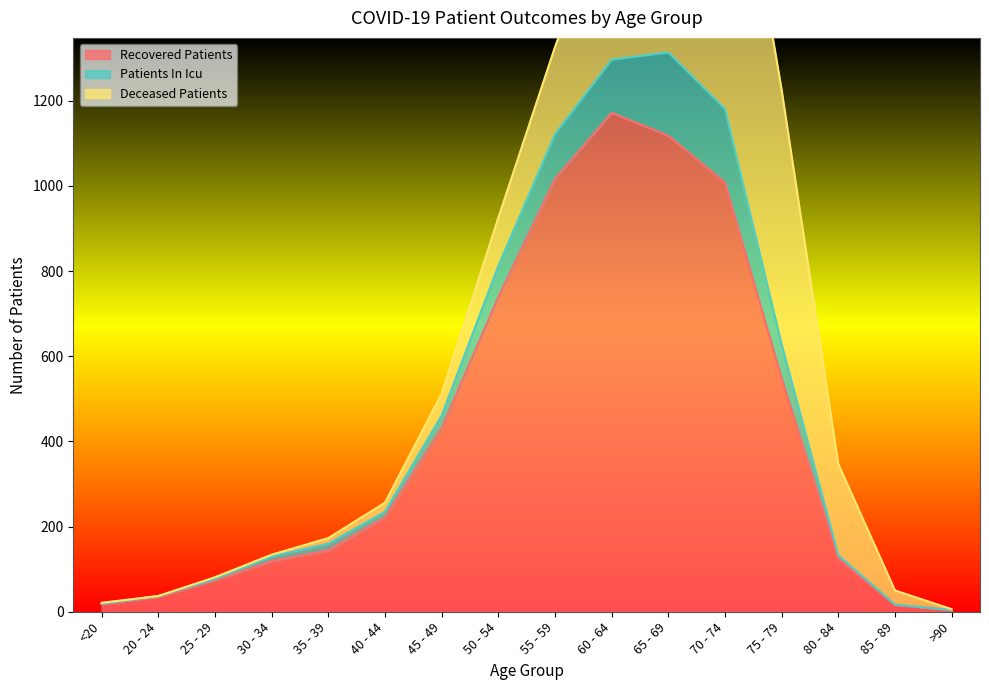

True or false: patients_in_icu and recovered_patients cross at least once.

False